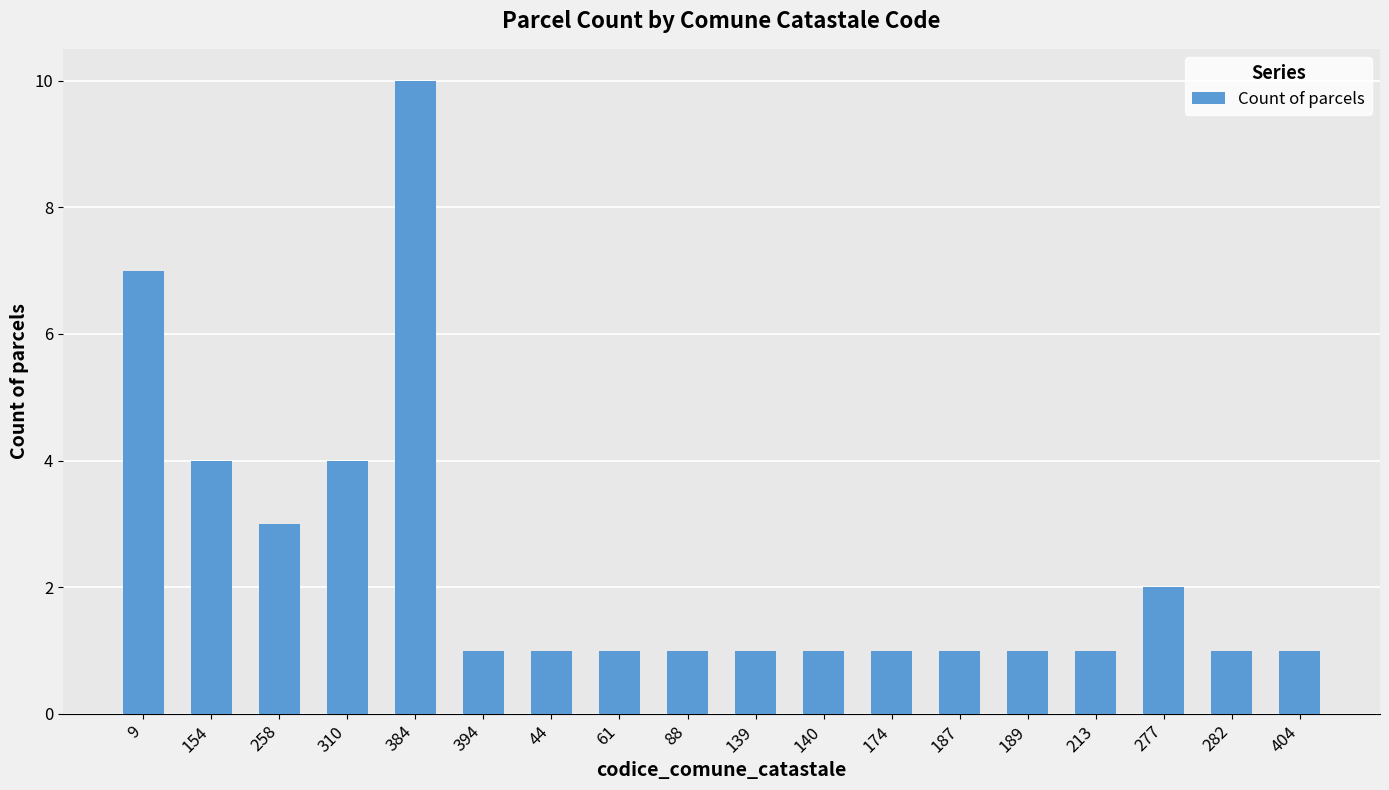

What is the difference between the maximum and minimum values?

9